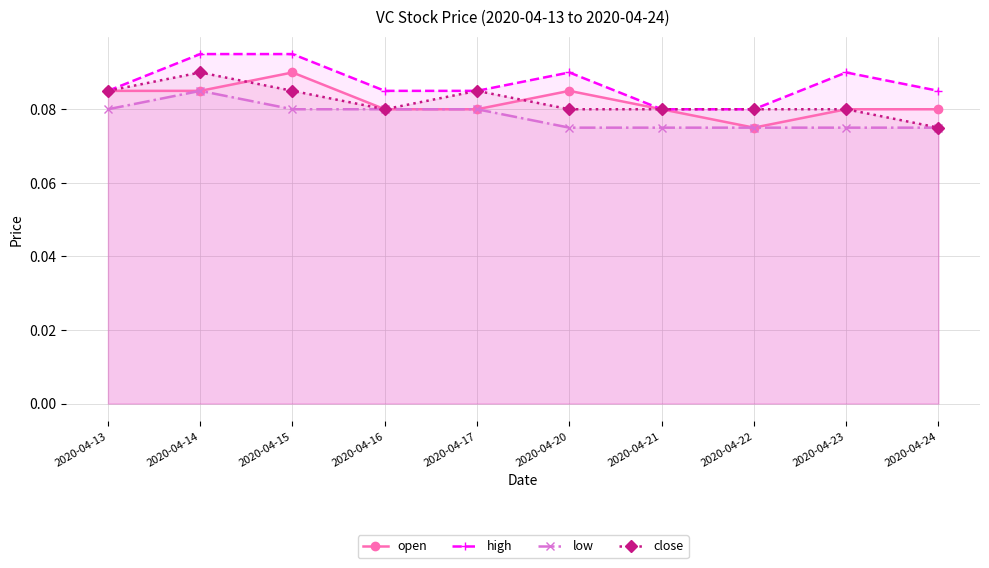

At which label is open closest to 0?

2020-04-22